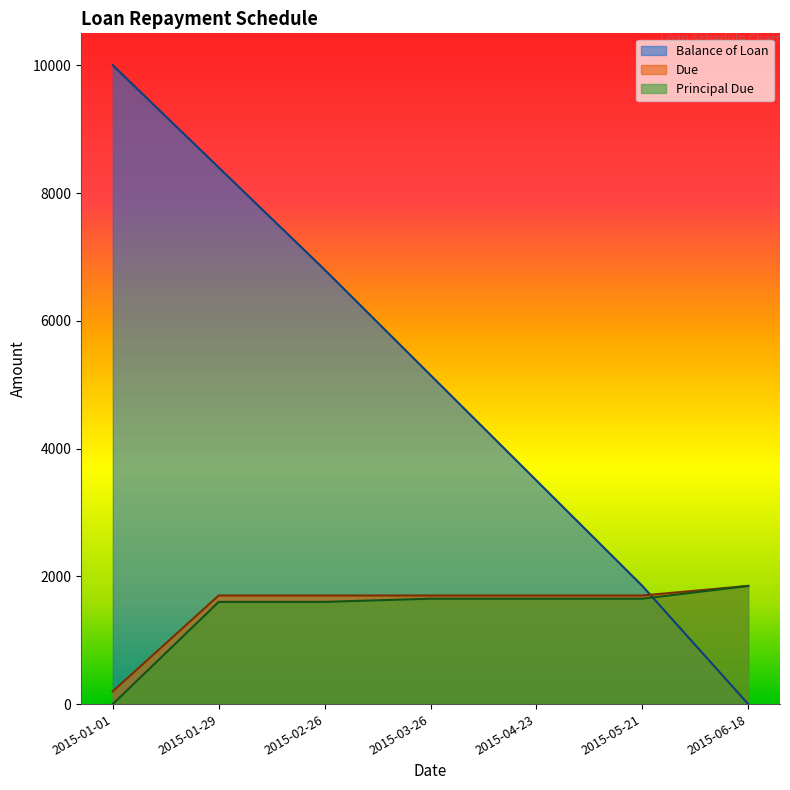

What is the label of the 4th point from the left?

2015-03-26